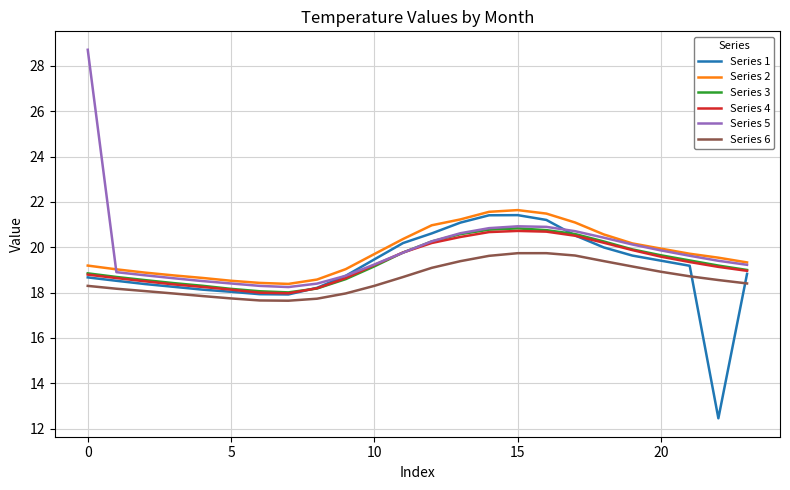

True or false: Series 6 and Series 1 cross at least once.

True